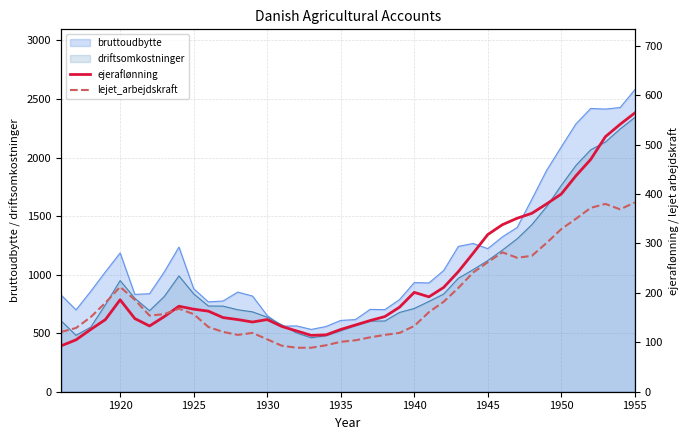

How many data points in ejeraflønning are less than 167?

20